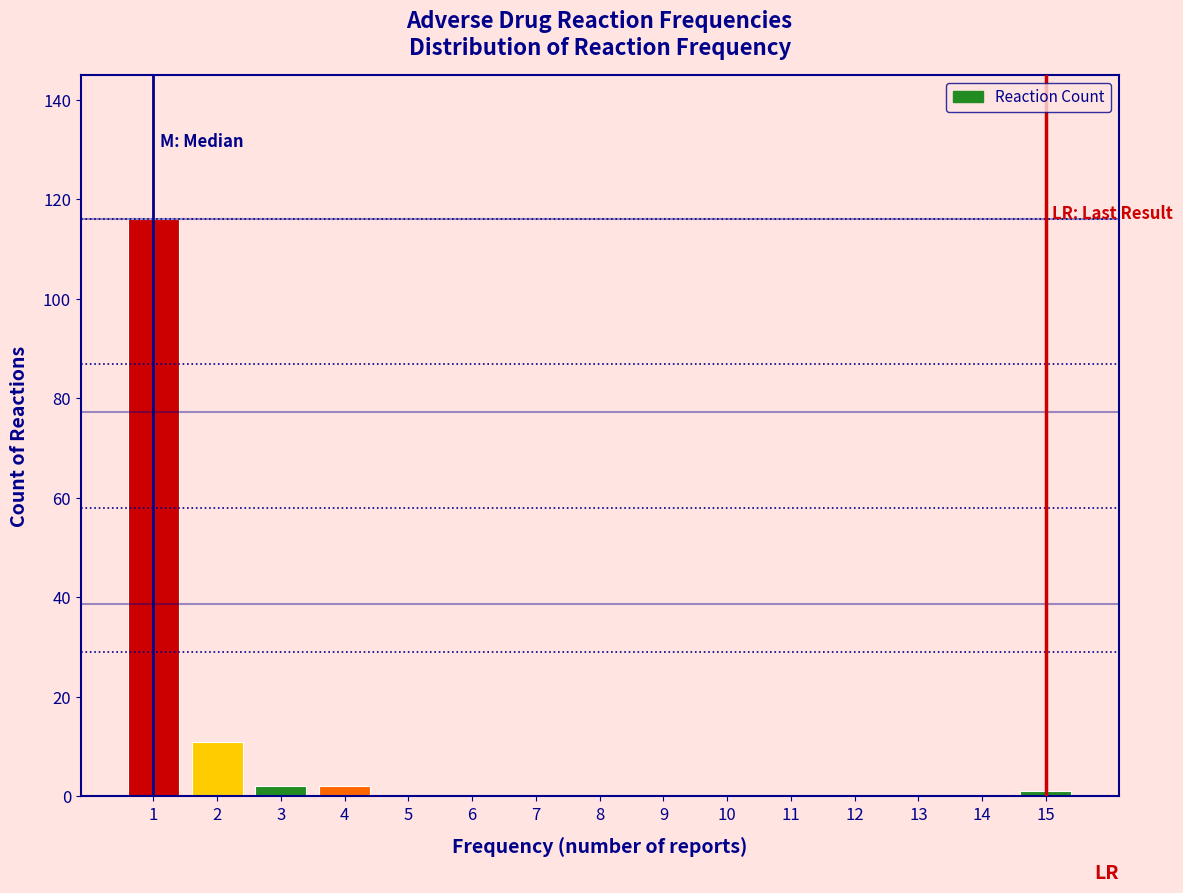

Which range on the x-axis has the tallest bar?

0.5 to 1.5